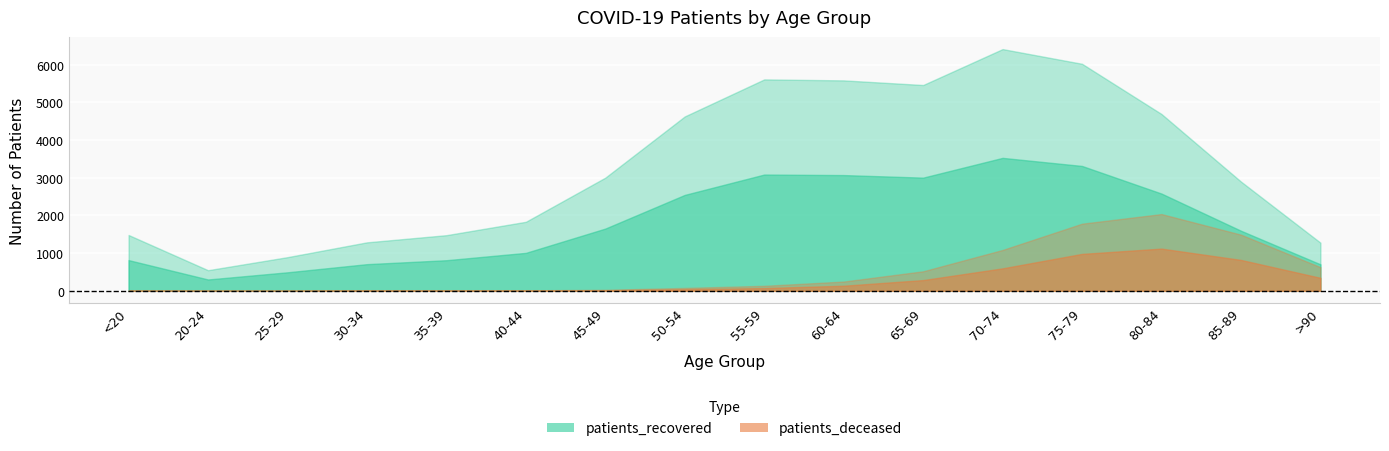

List the series in order of their peak value, highest first.

patients_recovered, patients_deceased